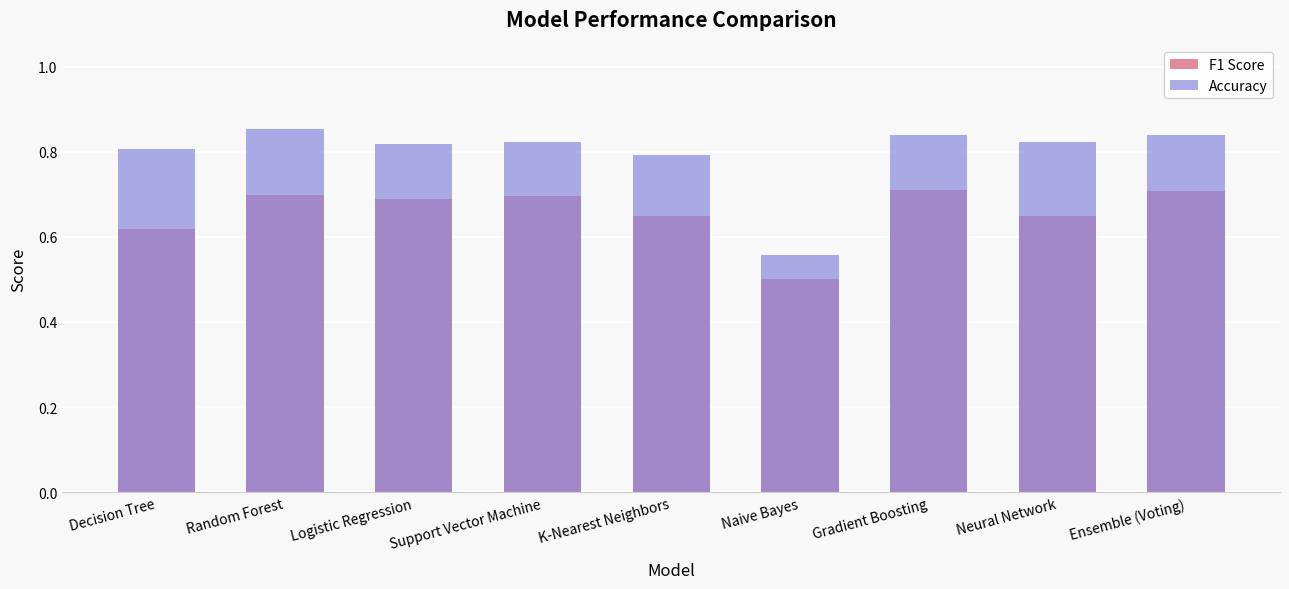

What value does the Accuracy series have at Logistic Regression?

0.8